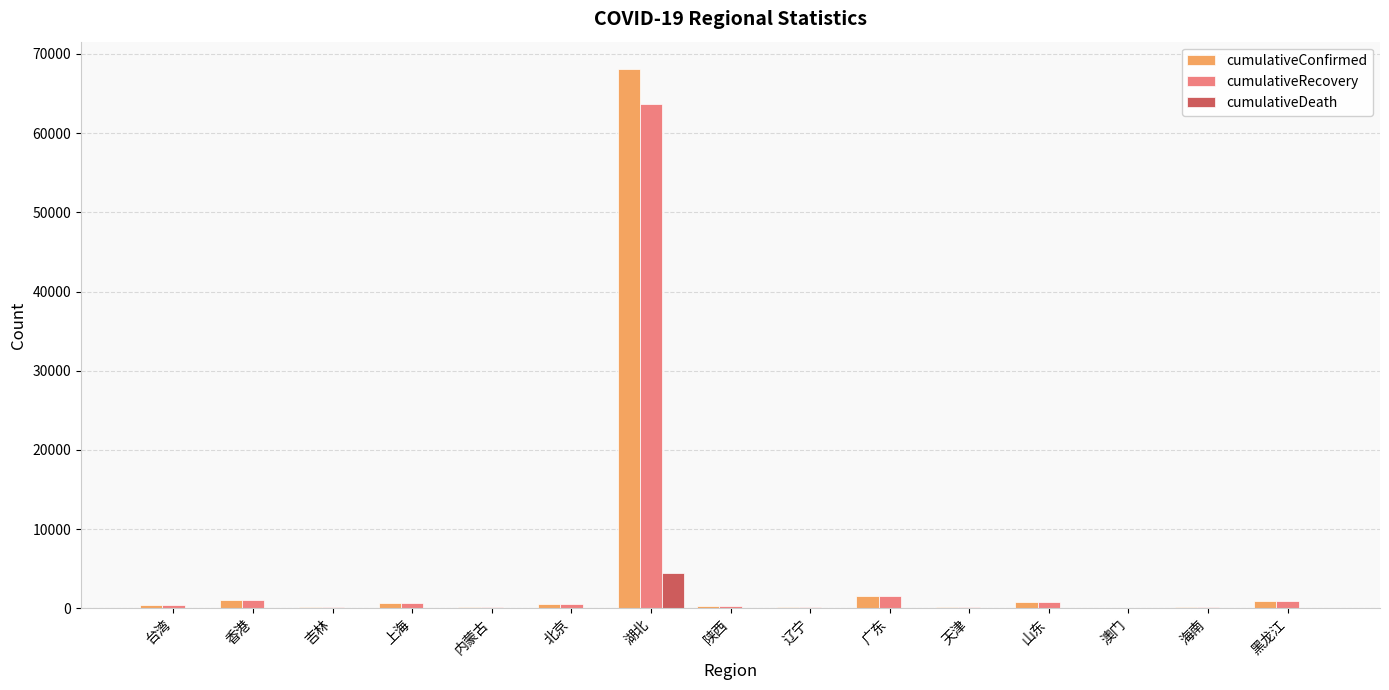

At which label does cumulativeRecovery reach its peak?

湖北